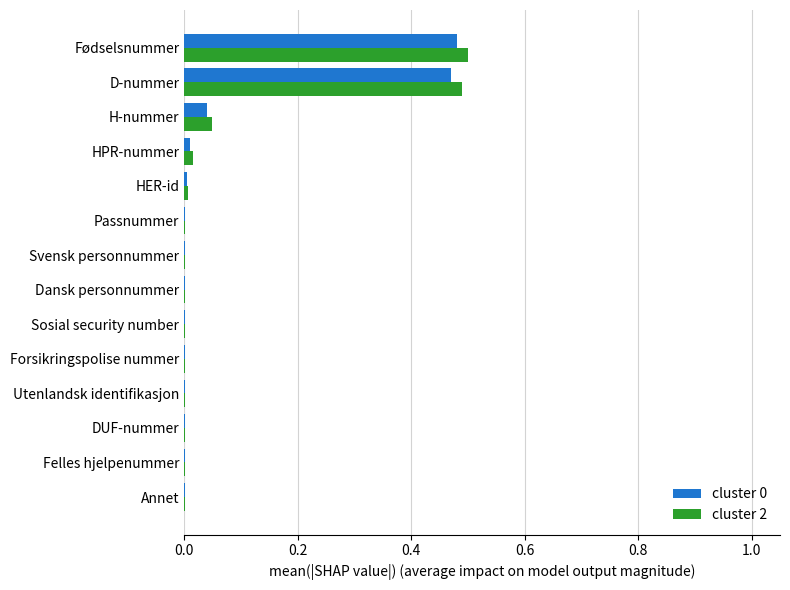

What is the sum of all cluster 2 values?

1.1